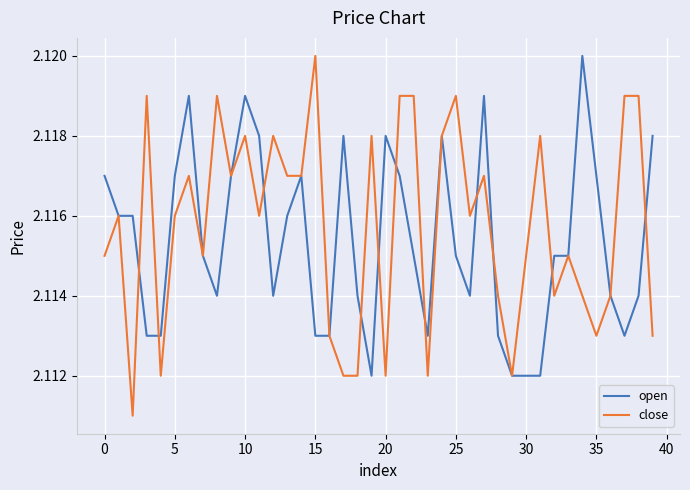

Which series has the widest spread of values?

close